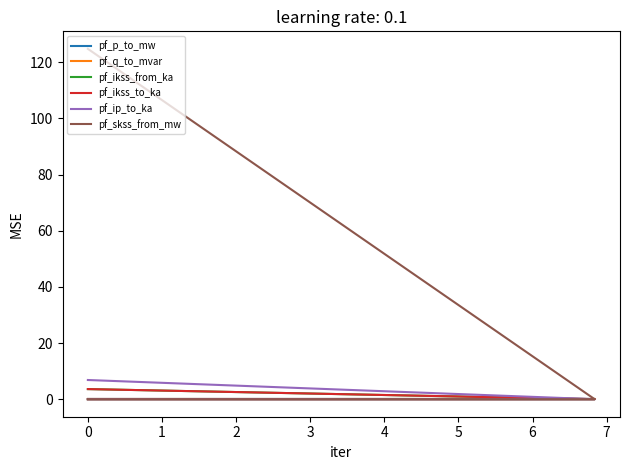

How many distinct data groups are displayed?

6